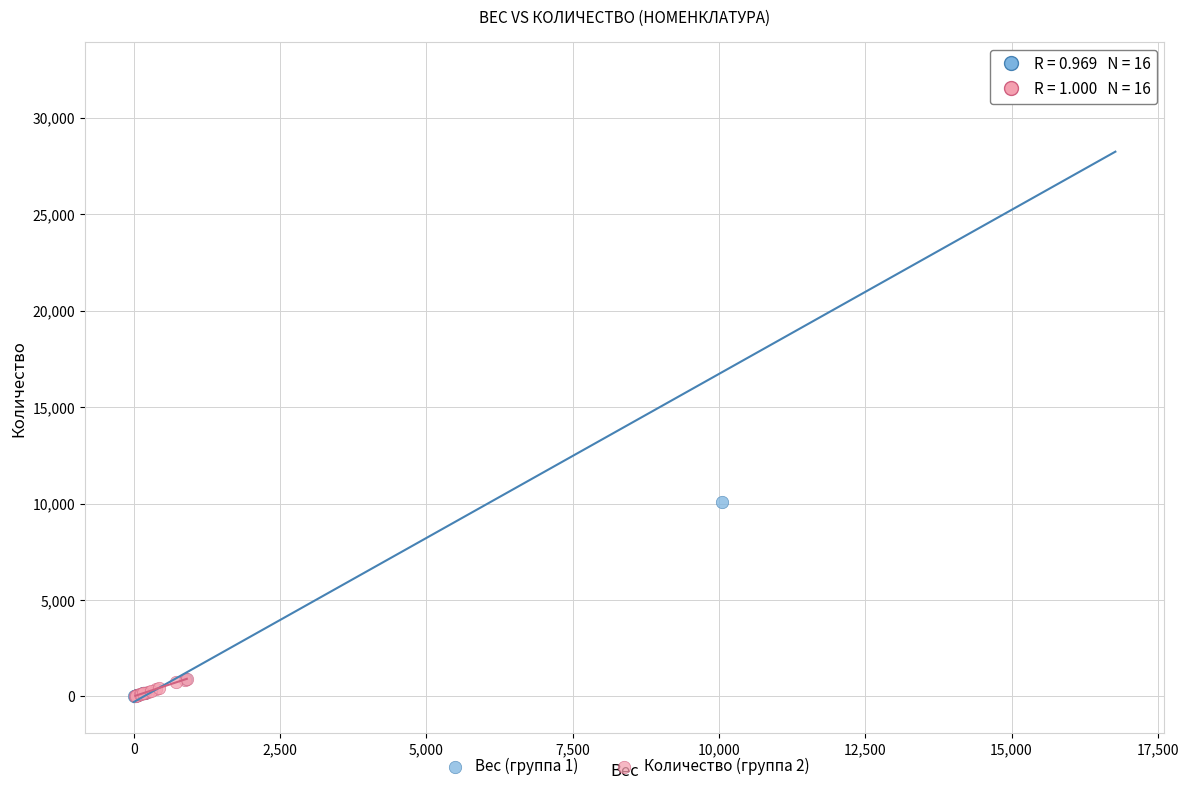

Which series contains the highest Y value?

Вес (группа 1)